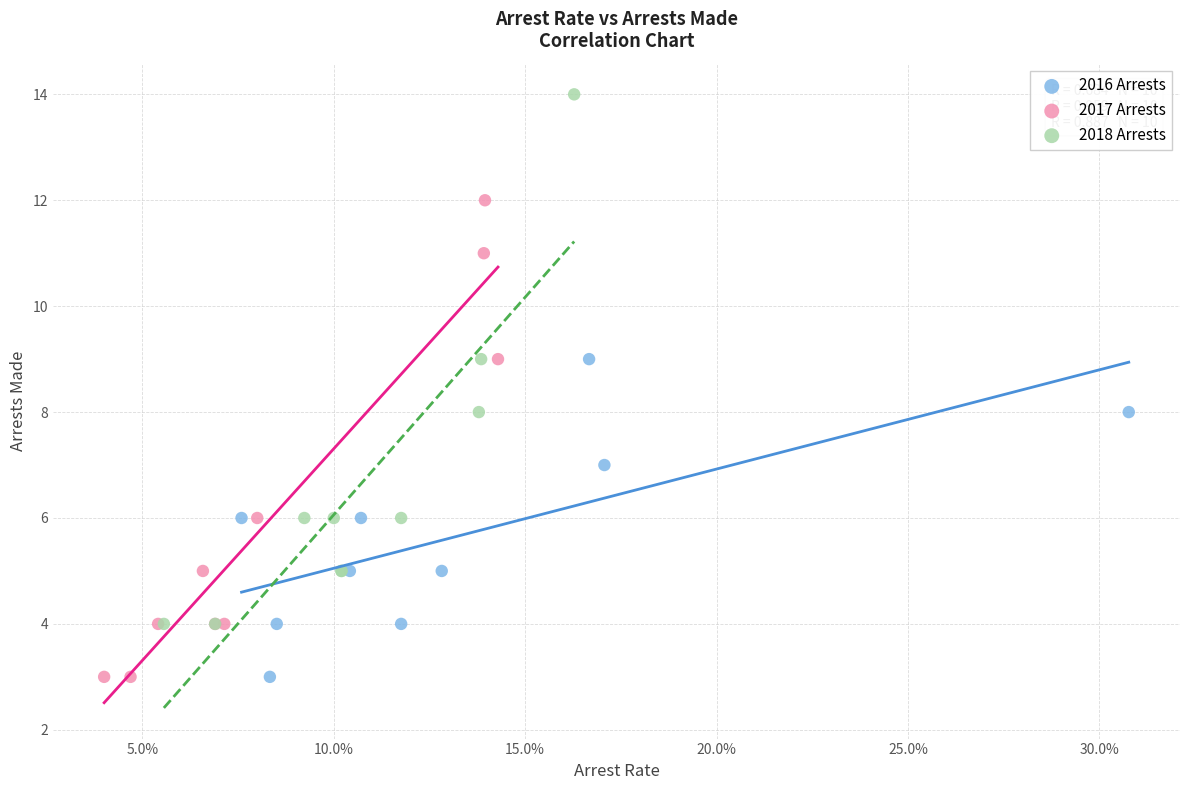

Which series contains the highest Y value?

2018 Arrests